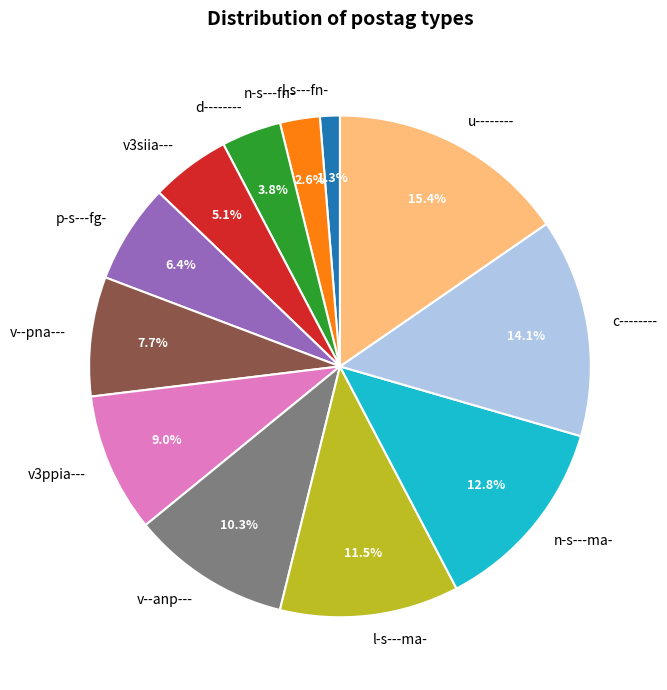

Count the number of slices in the pie.

12